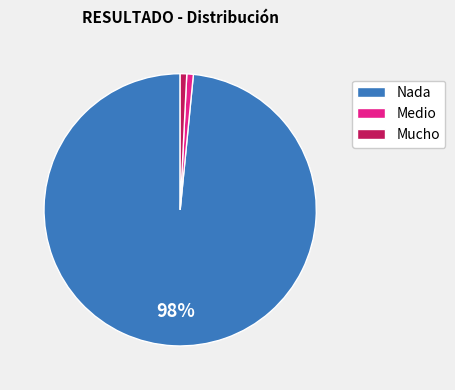

Is it true that Mucho is 11% of the pie?

False